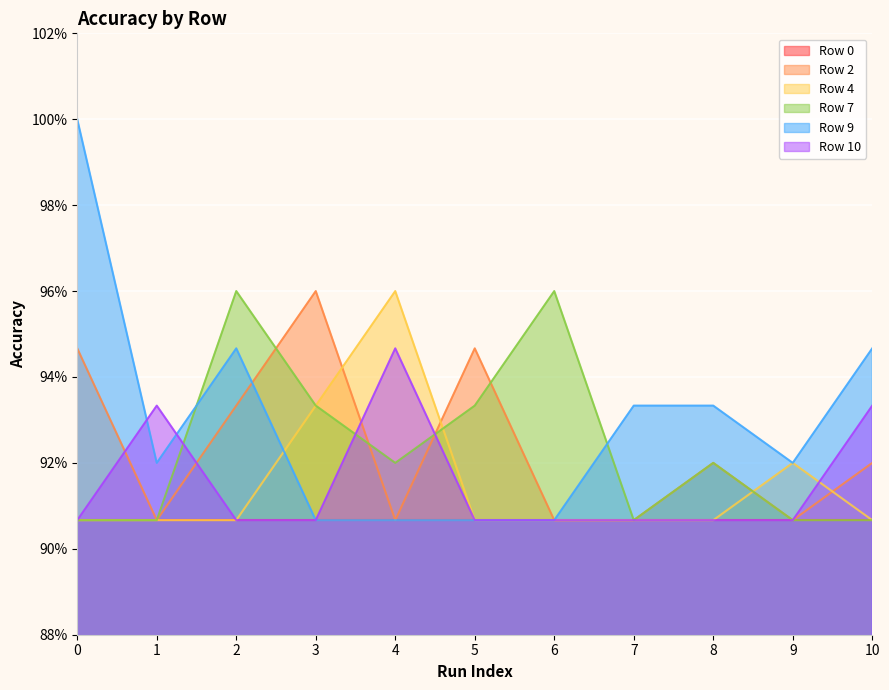

How many interior local peaks does the Row 9 series have?

1